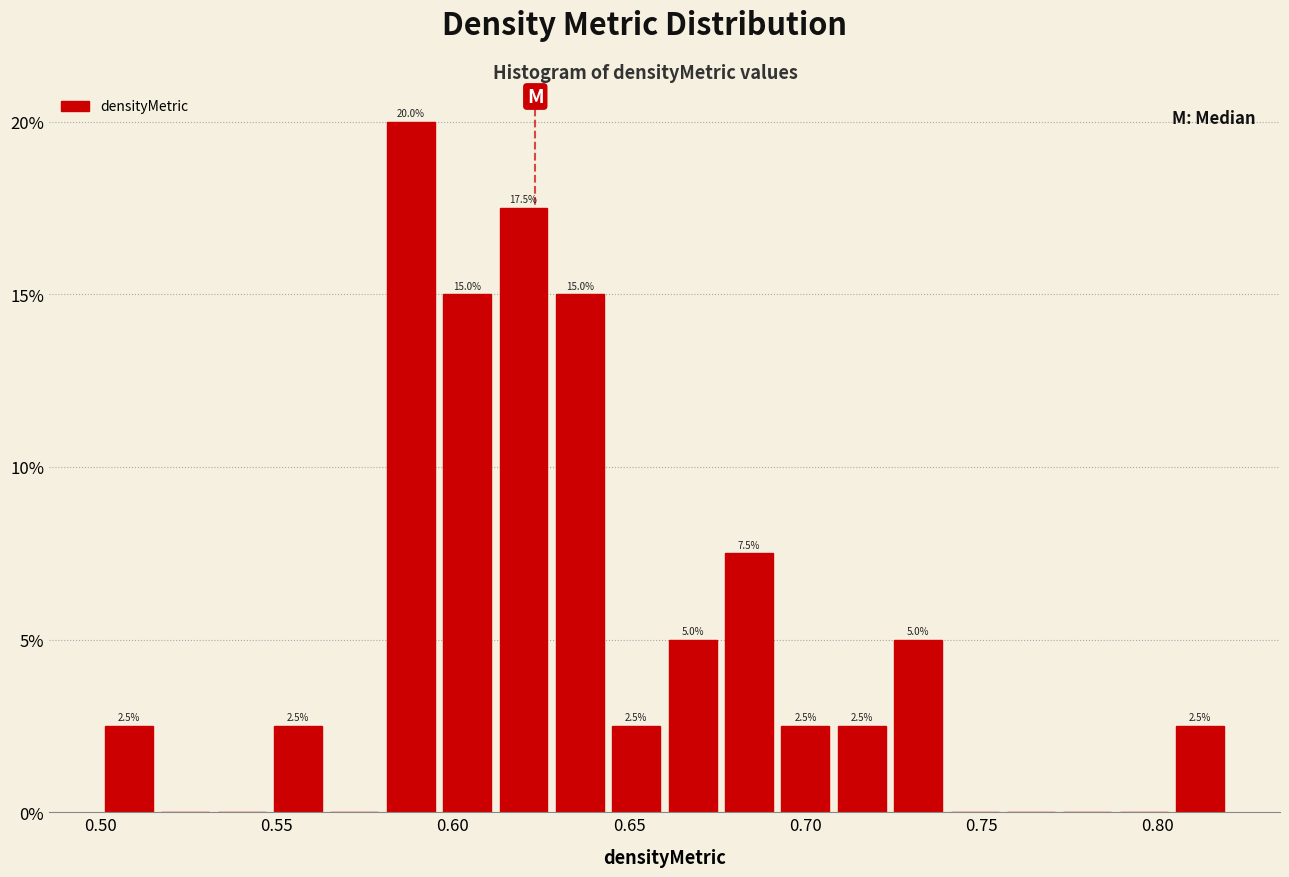

Around what value on the x-axis is the tallest bar? Give the approximate position of its centre, as read against the axis.

0.590